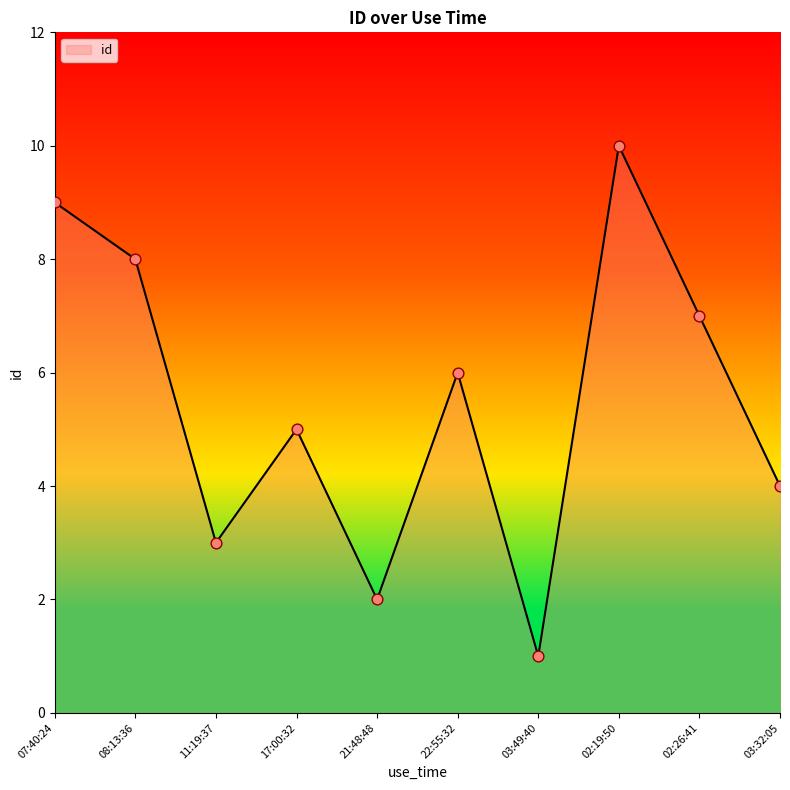

Between 03:32:05 and 03:49:40, which is larger?

03:32:05